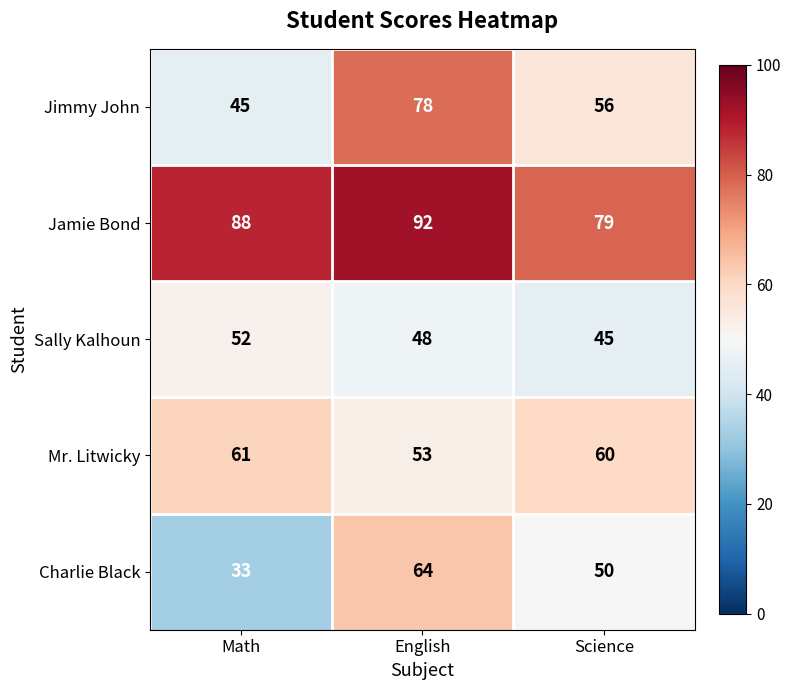

True or false: Sally Kalhoun has a value of 52 at Math.

True